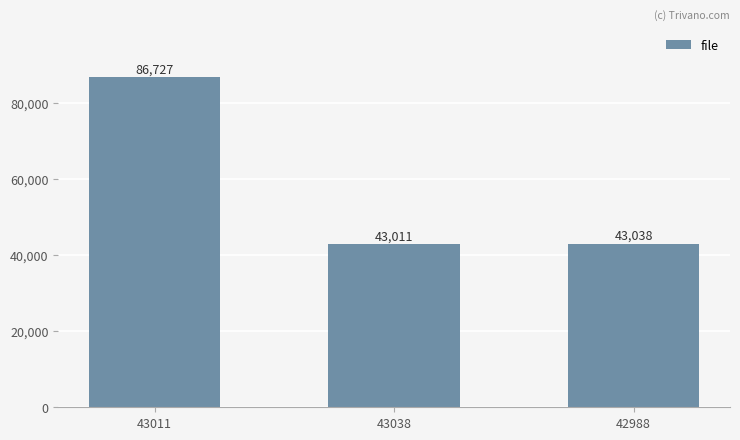

The chart shows a value of 30021 at 43038. True or false?

False